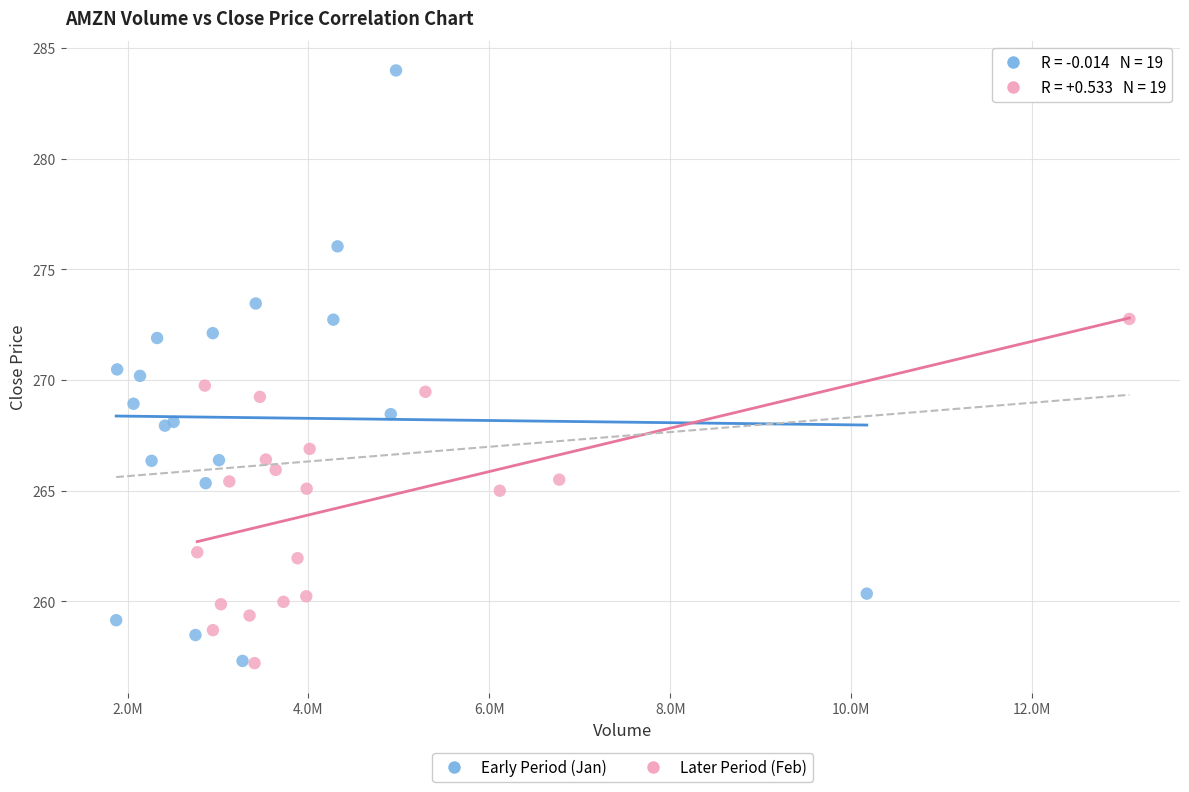

Which series reaches the maximum Y coordinate?

Early Period (Jan)